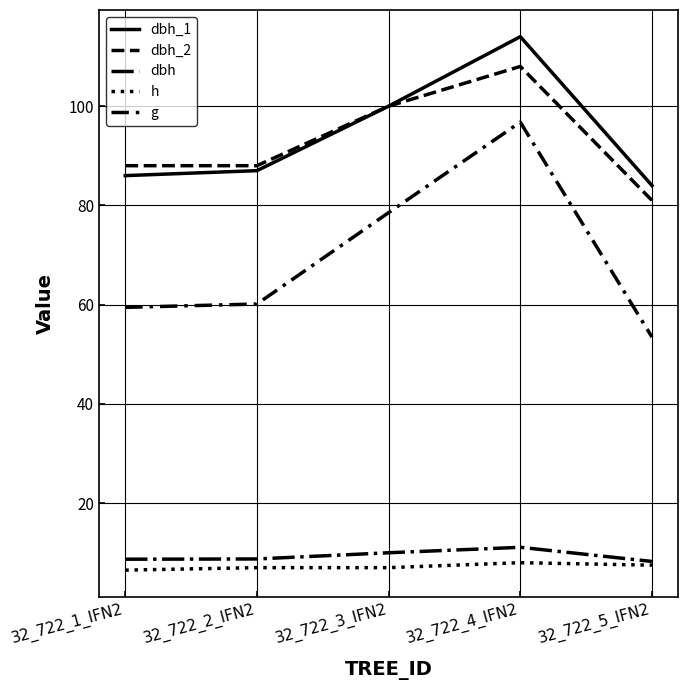

In dbh_2, how many points are higher than both neighbors (excluding endpoints)?

1